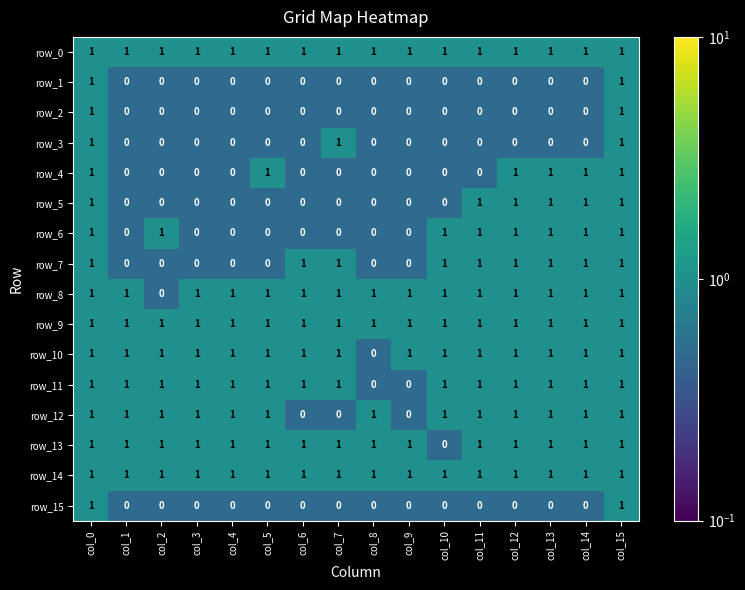

What is the greatest value displayed?

1